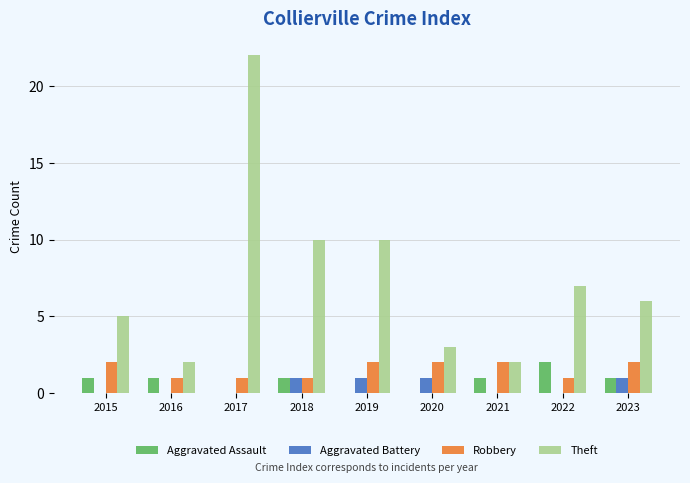

Reading right to left, list all the values displayed in this chart.

Aggravated Assault: 1	2	1	0	0	1	0	1	1
Aggravated Battery: 1	0	0	1	1	1	0	0	0
Robbery: 2	1	2	2	2	1	1	1	2
Theft: 6	7	2	3	10	10	22	2	5